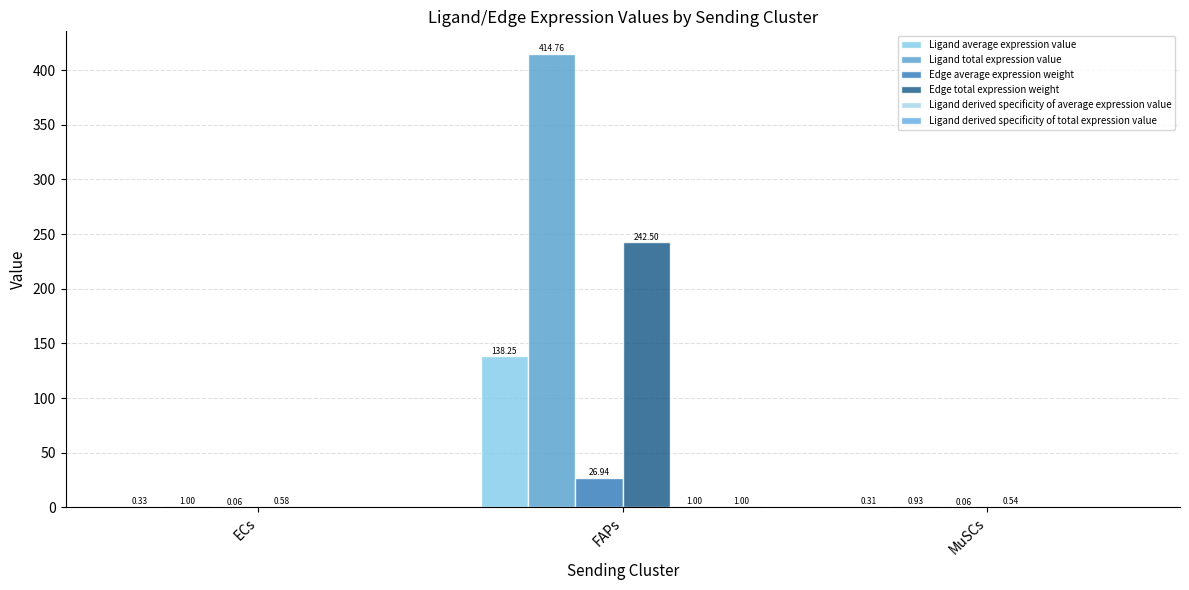

What is the sum of all Edge average expression weight values?

27.1